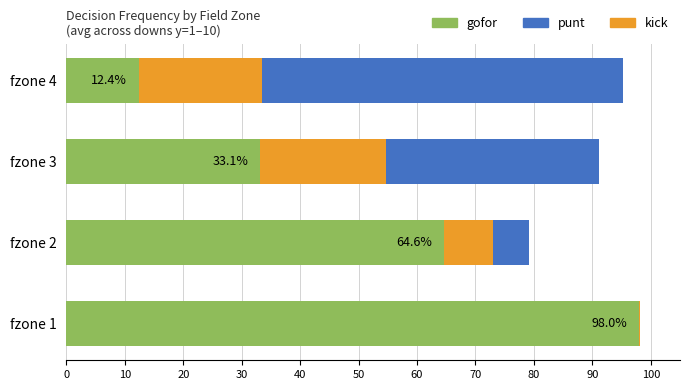

At which label is gofor closest to 0?

fzone 4